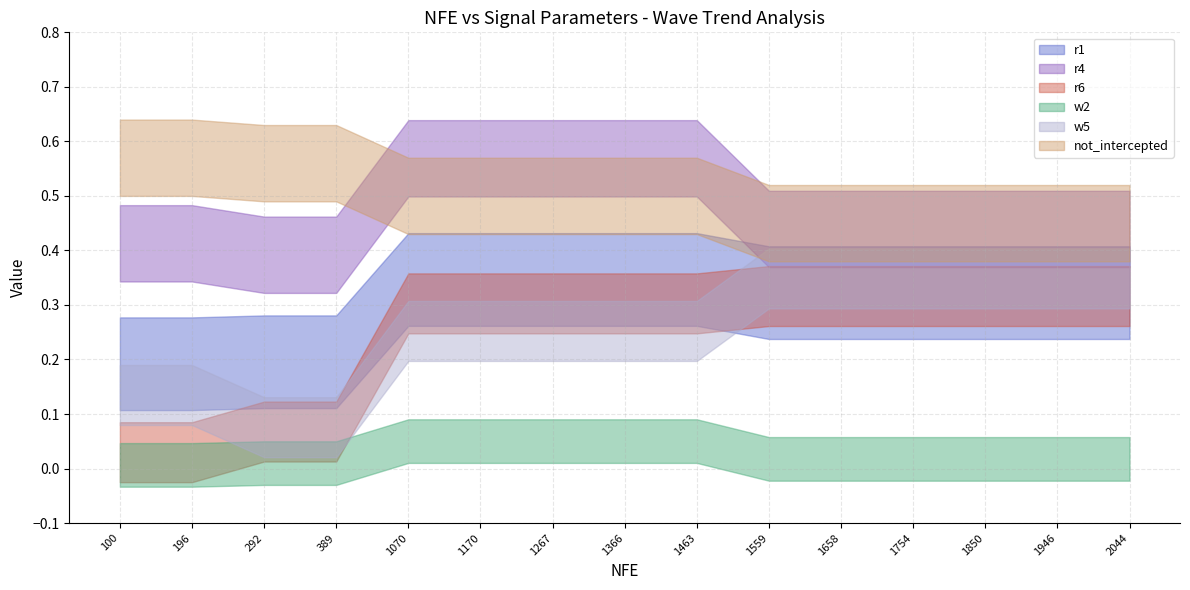

True or false: r4 and r6 intersect in this chart.

False